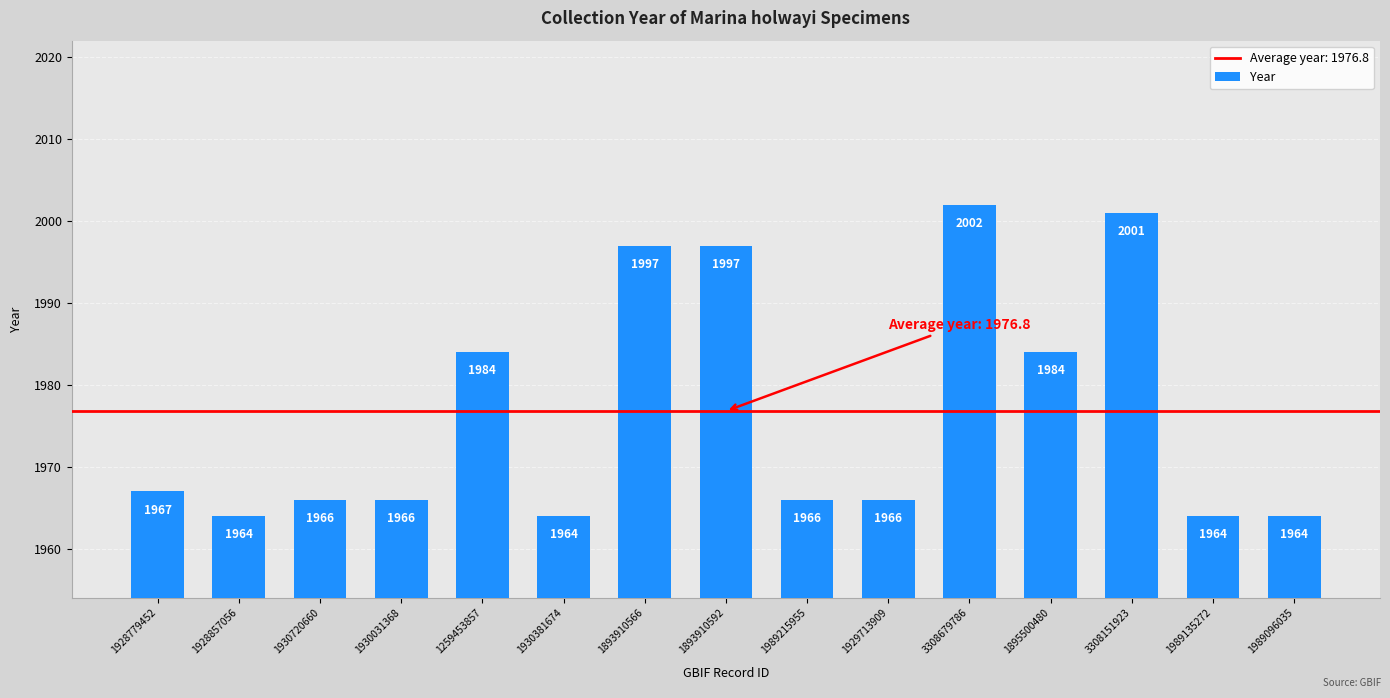

Which category has the highest value across all series?

3308679786